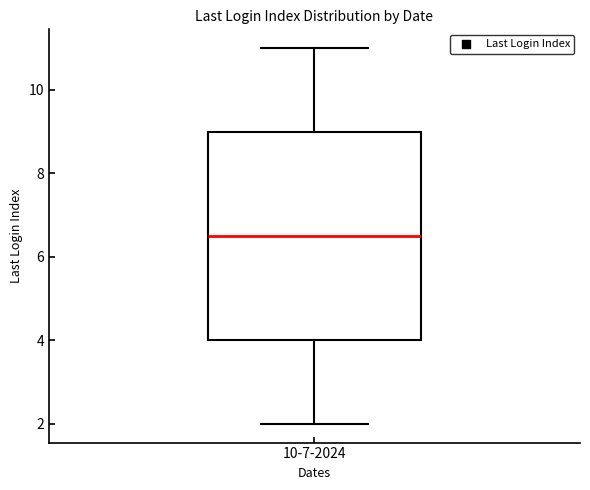

Read this box plot against the y-axis: the position of the median line, the range covered by the box, and the ends of both whiskers. The values are not printed on the chart, so give them approximately, as read against the axis.

median 6.6, box 4.0 to 9.0, whiskers 2.0 to 11.0